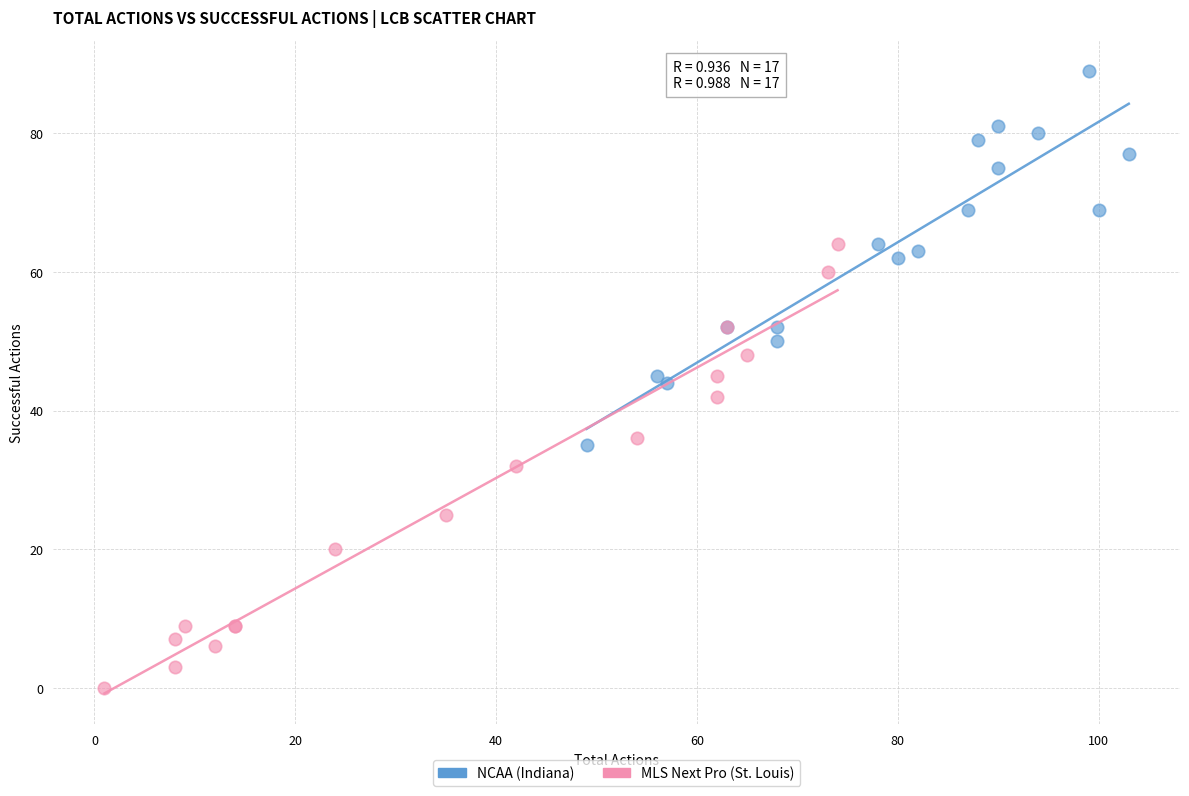

Which series has the widest spread of Y values?

MLS Next Pro (St. Louis)